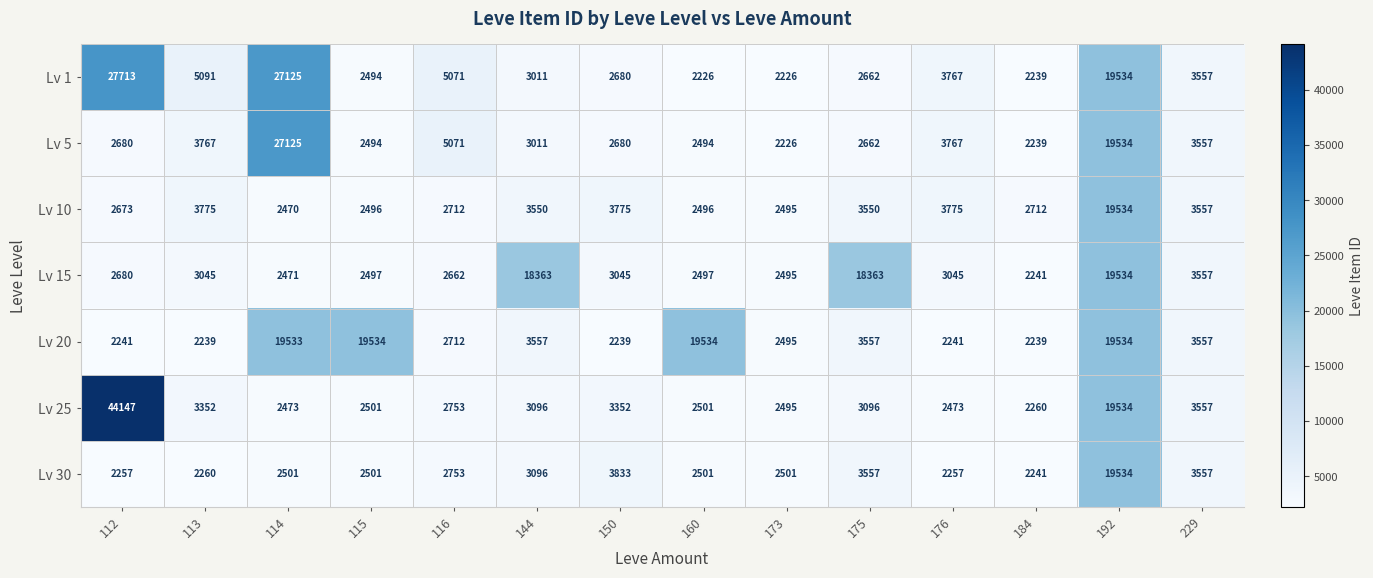

What is the difference between the second highest and minimum values in the Lv 15 series?

16122